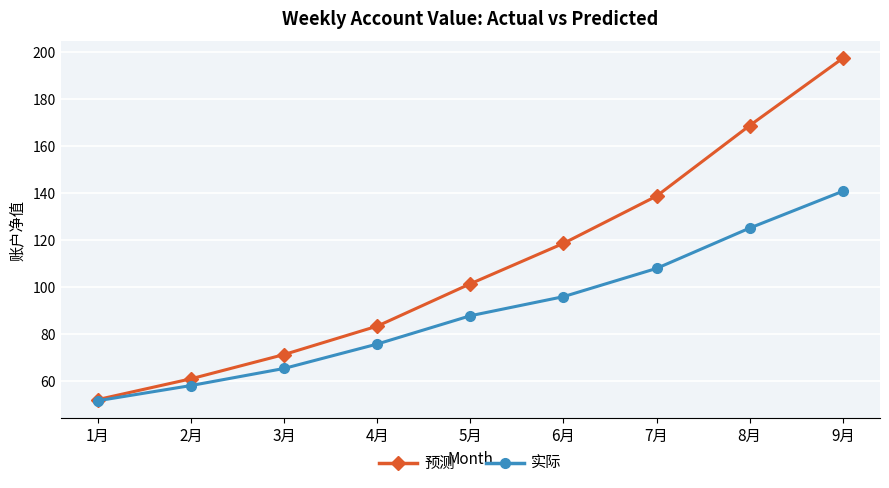

Is this an area chart (filled region under the line)?

No